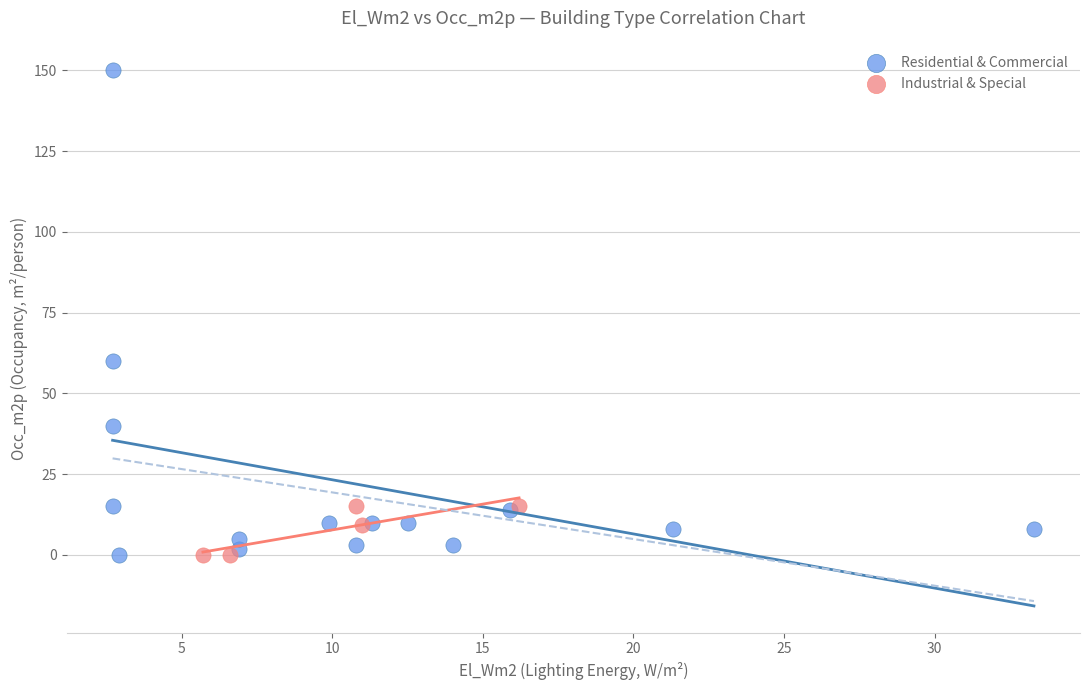

Which series contains the highest Y value?

Residential & Commercial